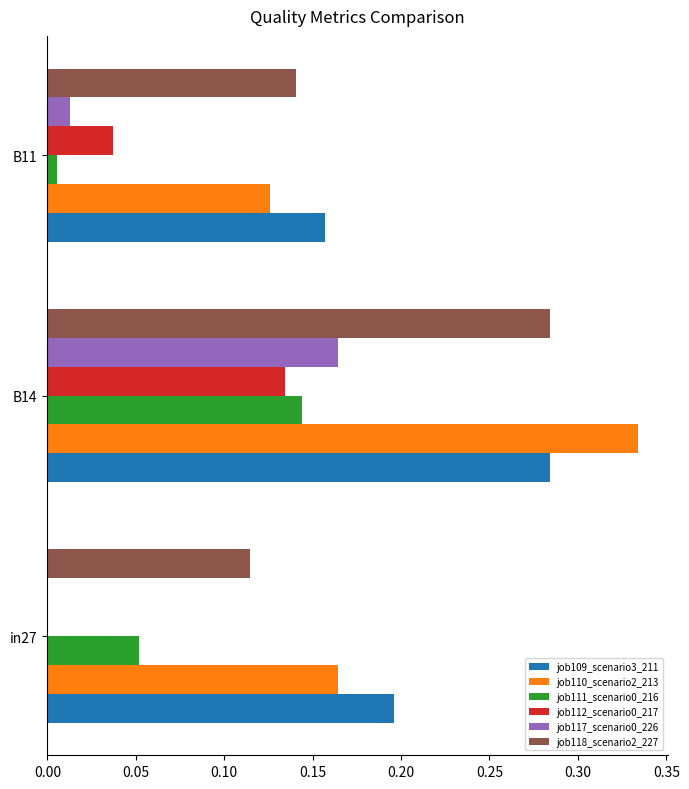

What is the sum of all job110_scenario2_213 values?

0.6